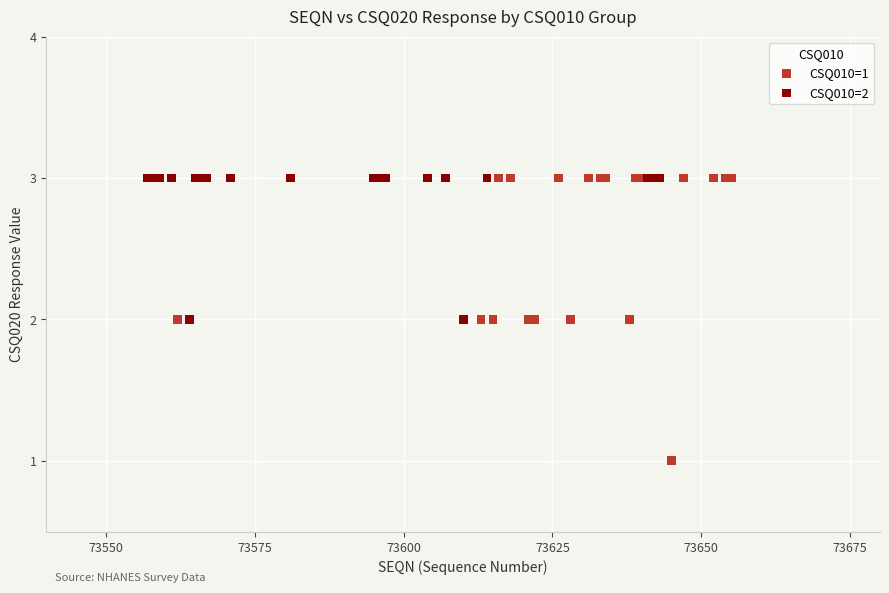

Which series has the widest spread of Y values?

CSQ010=1